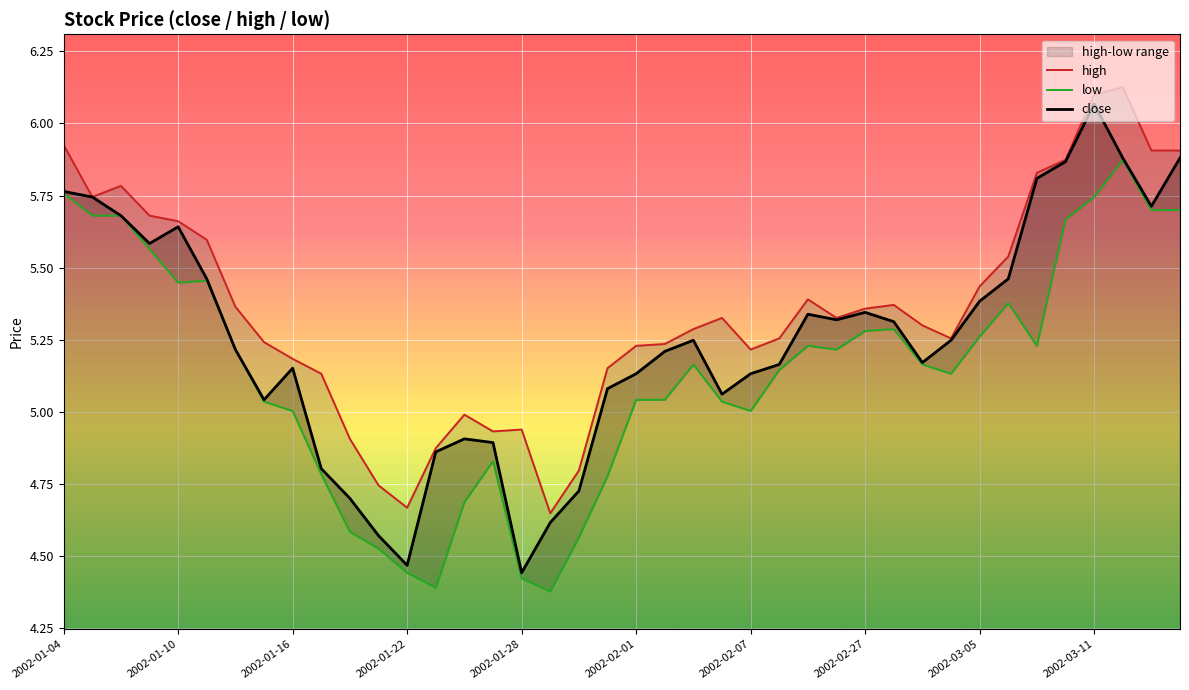

What is the greatest value displayed?

6.1